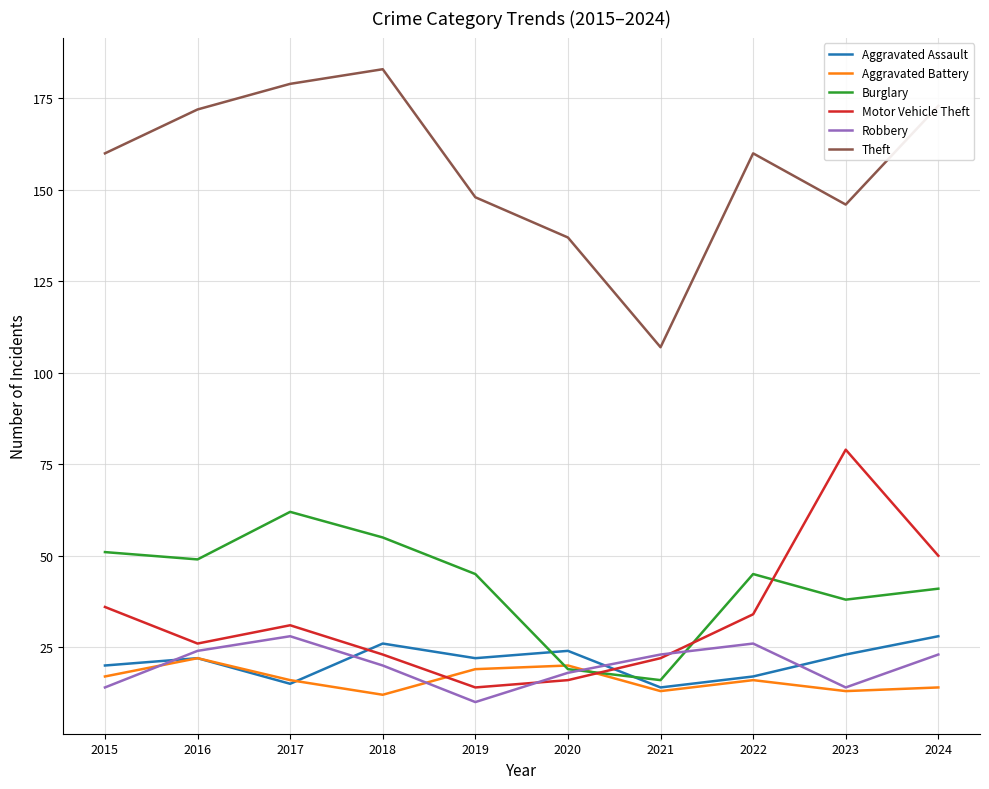

How many distinct data groups are displayed?

6